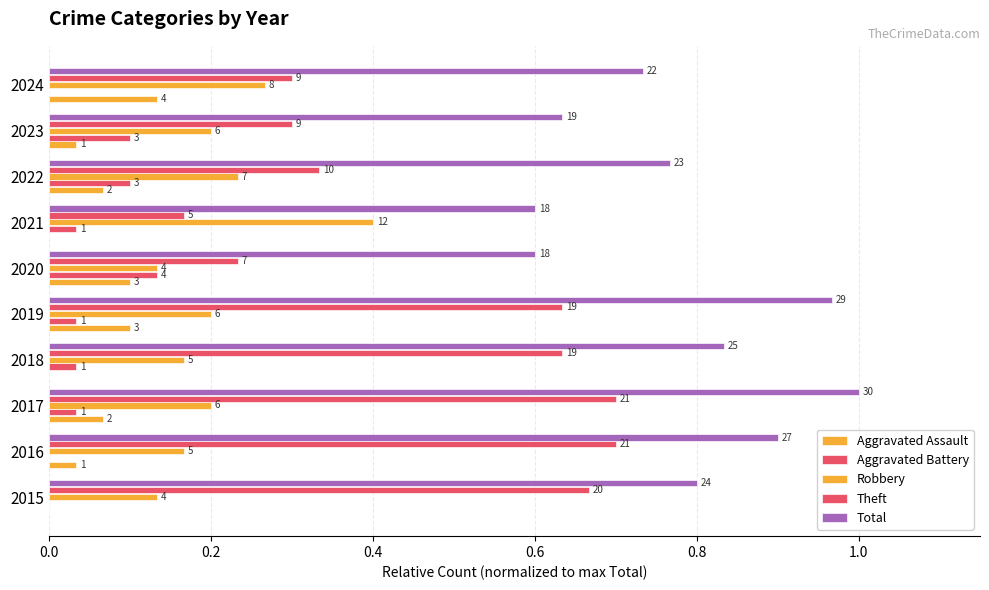

Rank the series by their maximum value, from lowest to highest.

Aggravated Assault, Aggravated Battery, Robbery, Theft, Total